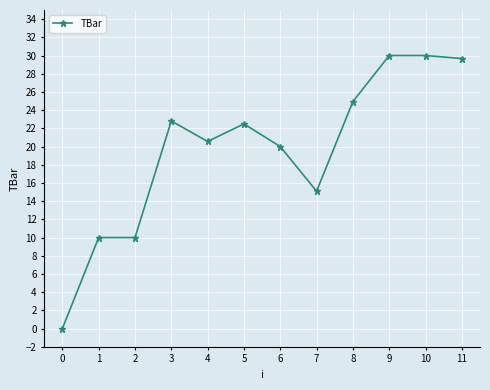

Where does the data first go above 22?

3